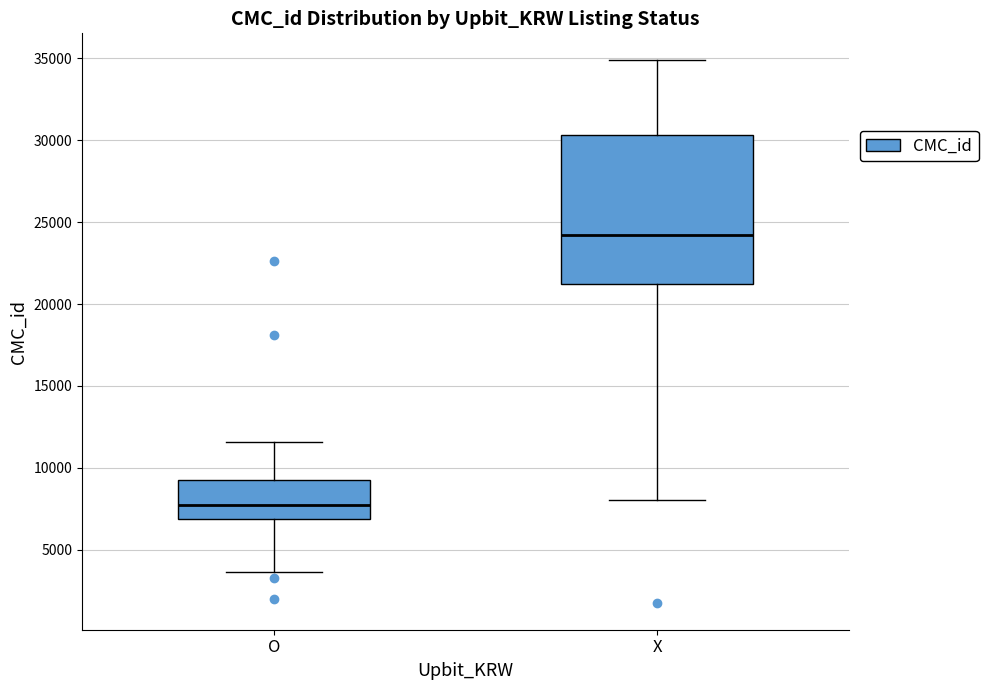

Reading left to right, transcribe this box plot: for each box, give where its median line is, the range the box spans, and where its two whiskers end, as read against the y-axis. The values are not printed on the chart, so give them approximately, as read against the axis.

O: median 7500, box 7000 to 9000, whiskers 3500 to 11500
X: median 24000, box 21000 to 30500, whiskers 8000 to 35000